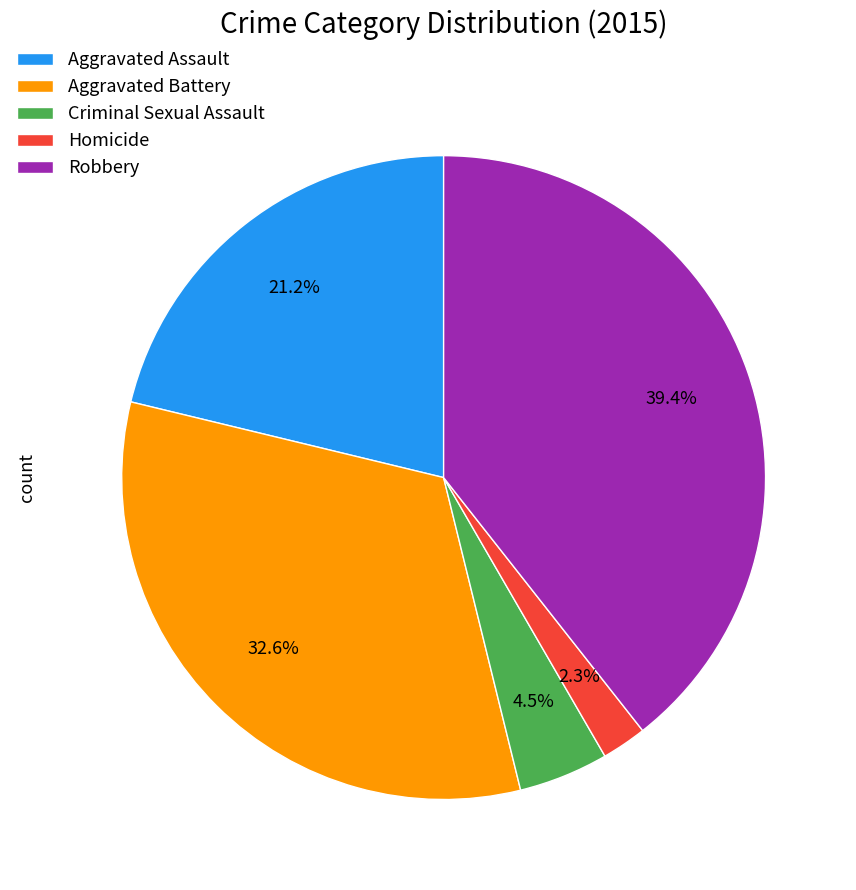

Rank the categories by value from highest to lowest.

Robbery, Aggravated Battery, Aggravated Assault, Criminal Sexual Assault, Homicide